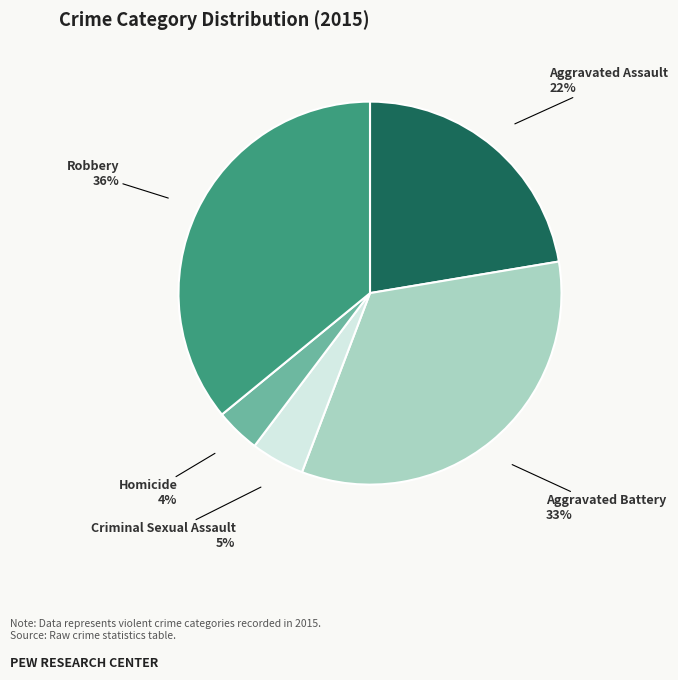

Which category has the biggest portion of the pie?

Robbery